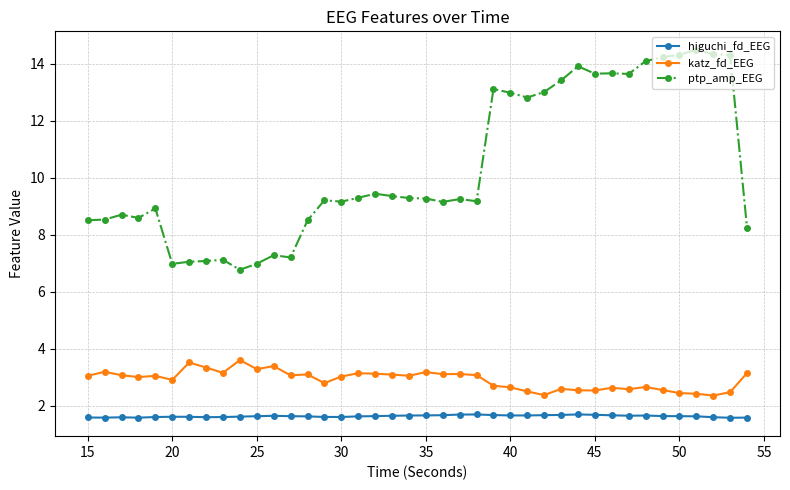

Which series has the largest range (max minus min)?

ptp_amp_EEG